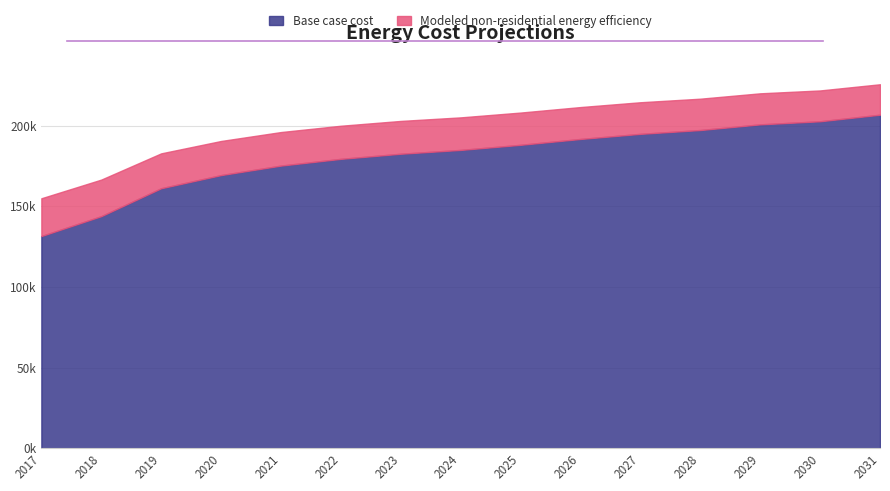

The value of Modeled non-residential energy efficiency at 2024 is 205089.5. True or false?

True